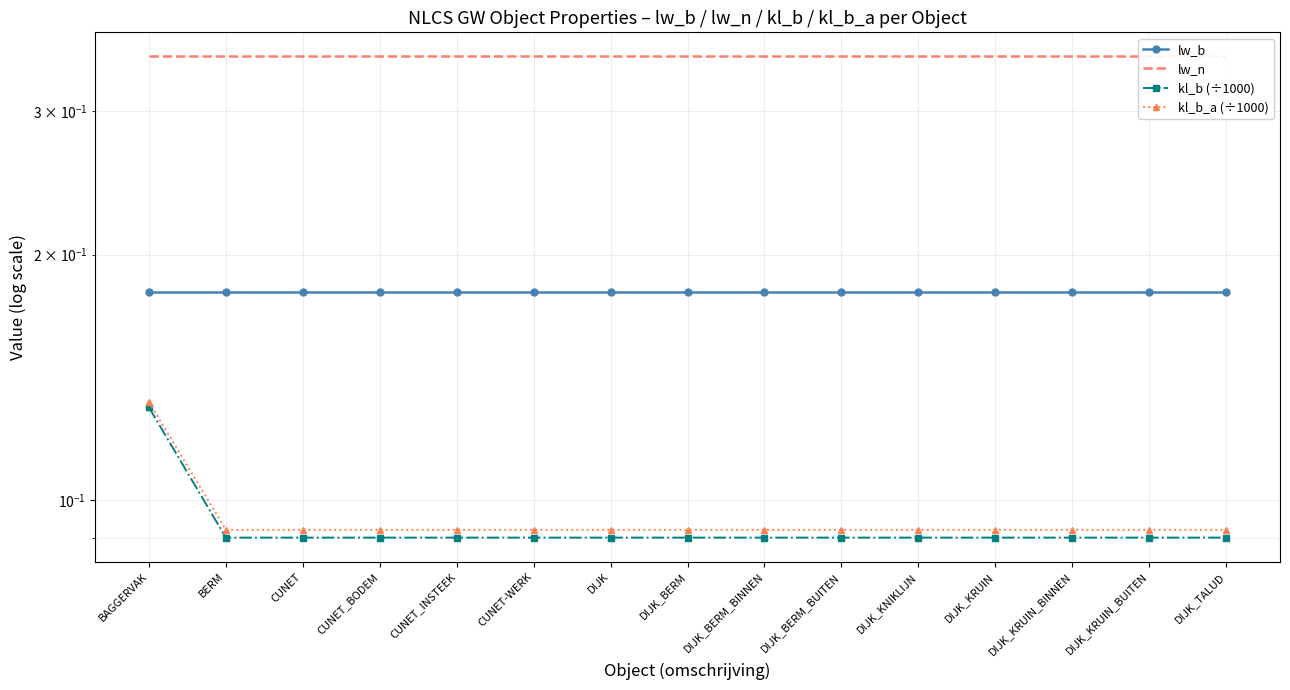

Between BERM and DIJK, which series saw the biggest shift?

lw_b